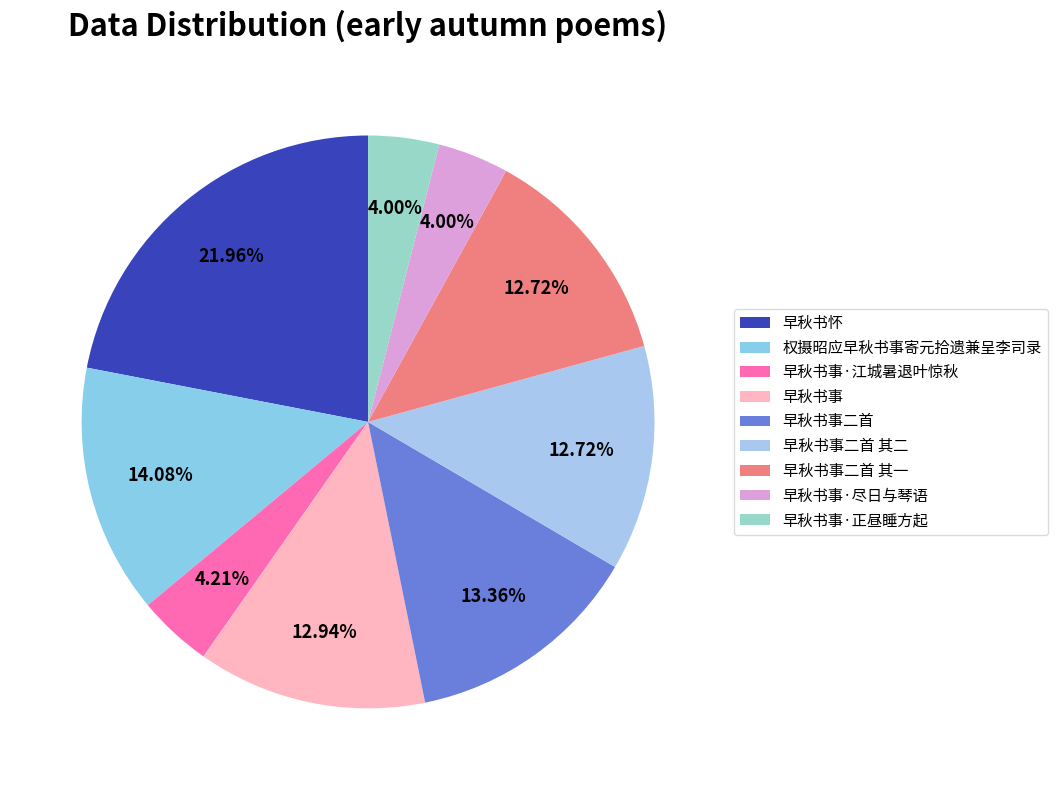

To the nearest percent, what is the combined percentage of 早秋书事二首 and 权摄昭应早秋书事寄元拾遗兼呈李司录?

27%